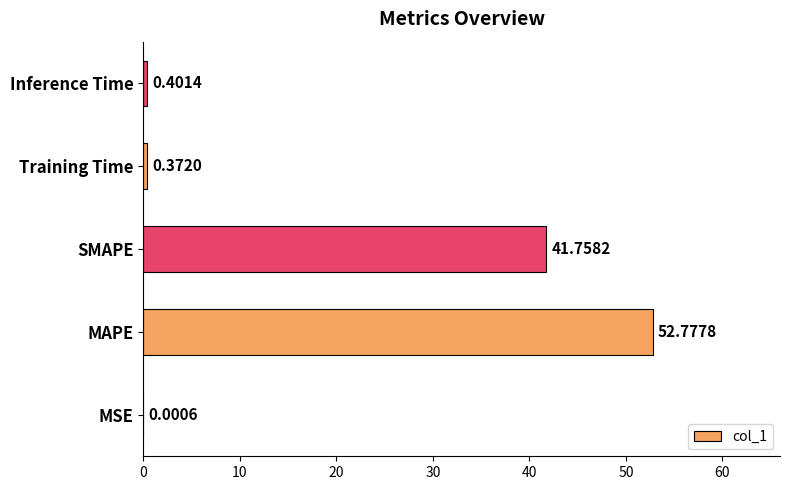

What is the sum of all values?

95.3